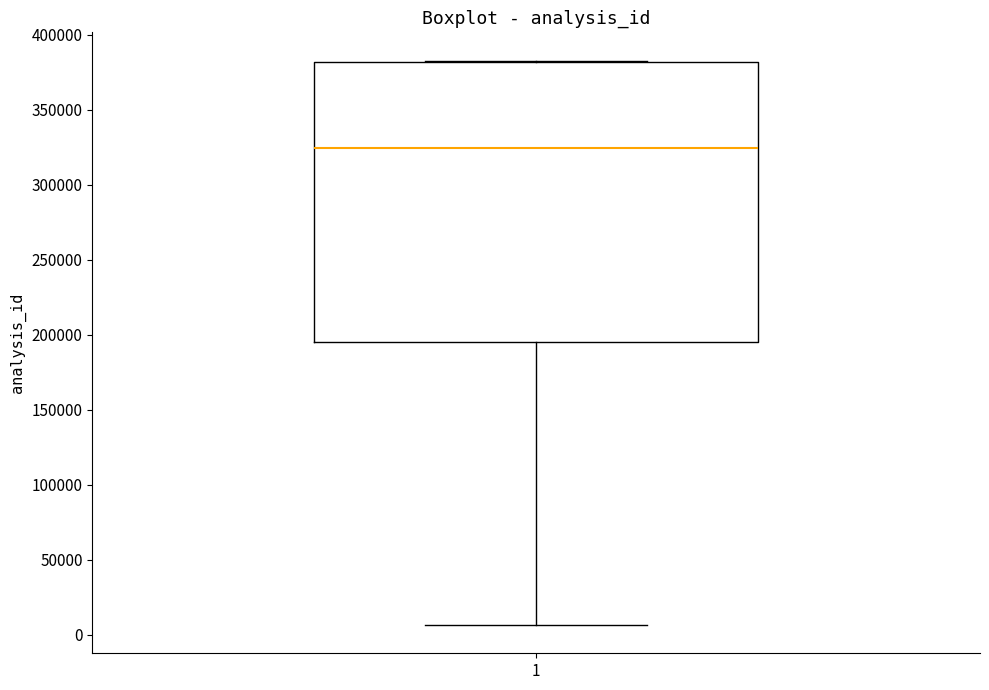

Transcribe this box plot: give where the median line is, the range the box spans, and where the two whiskers end, as read against the y-axis. The values are not printed on the chart, so give them approximately, as read against the axis.

median 325000, box 195000 to 380000, whiskers 5000 to 385000